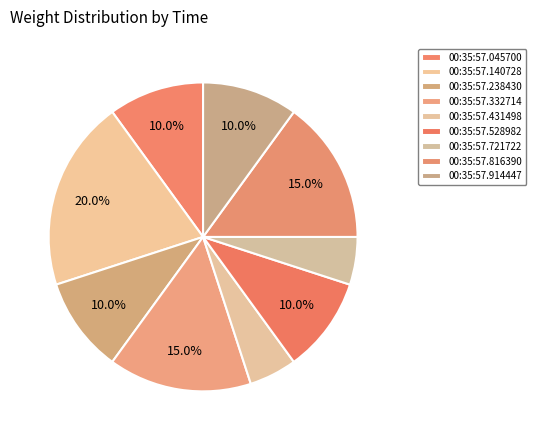

Between 00:35:57.914447 and 00:35:57.238430, which is larger?

00:35:57.914447